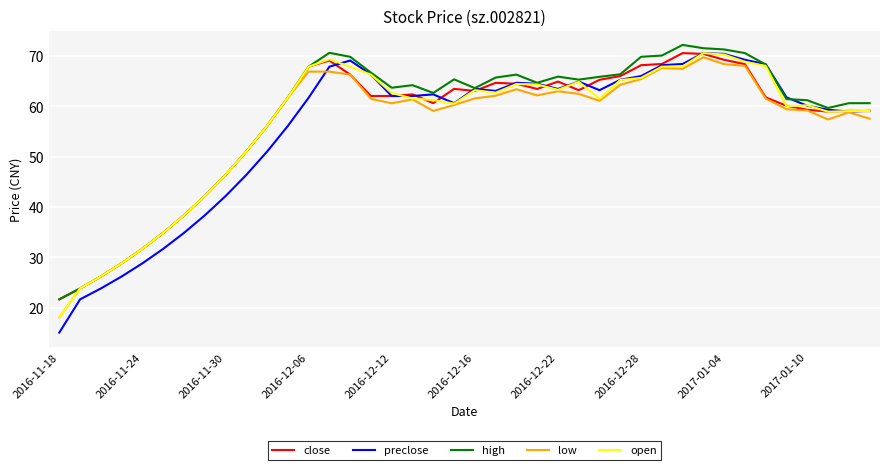

What is the maximum value for high?

72.2